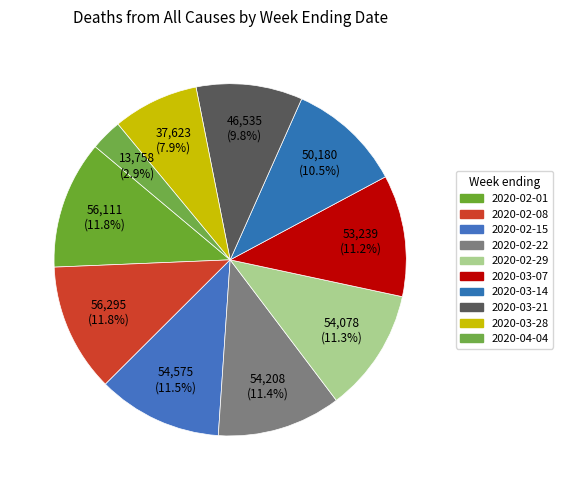

Which slice is the largest?

2020-02-08